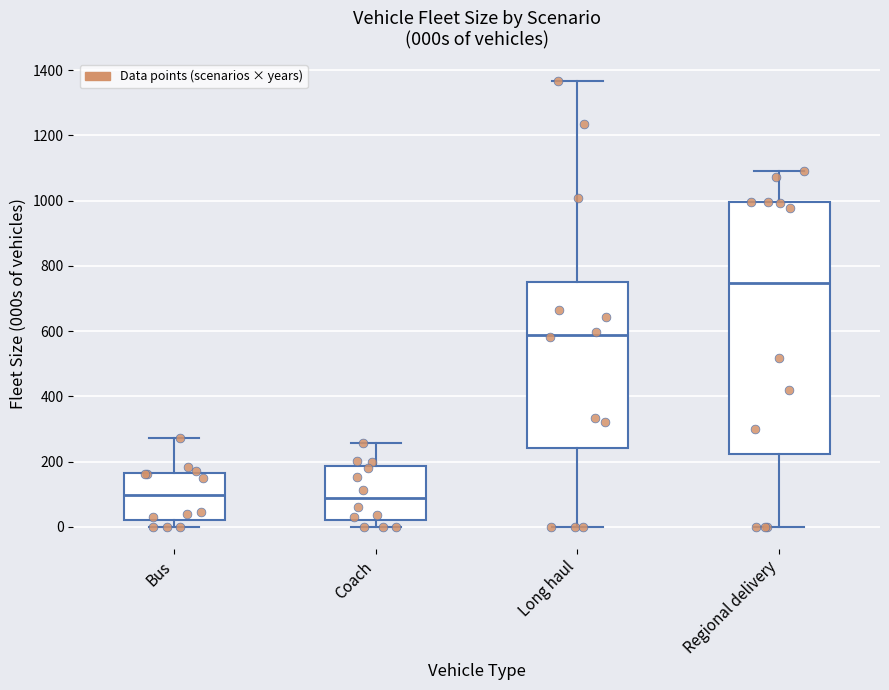

Reading left to right, transcribe this box plot: for each box, give where its median line is, the range the box spans, and where its two whiskers end, as read against the y-axis. The values are not printed on the chart, so give them approximately, as read against the axis.

Bus: median 100, box 20 to 160, whiskers 0 to 280
Coach: median 80, box 20 to 180, whiskers 0 to 260
Long haul: median 580, box 240 to 740, whiskers 0 to 1360
Regional delivery: median 740, box 220 to 1000, whiskers 0 to 1100